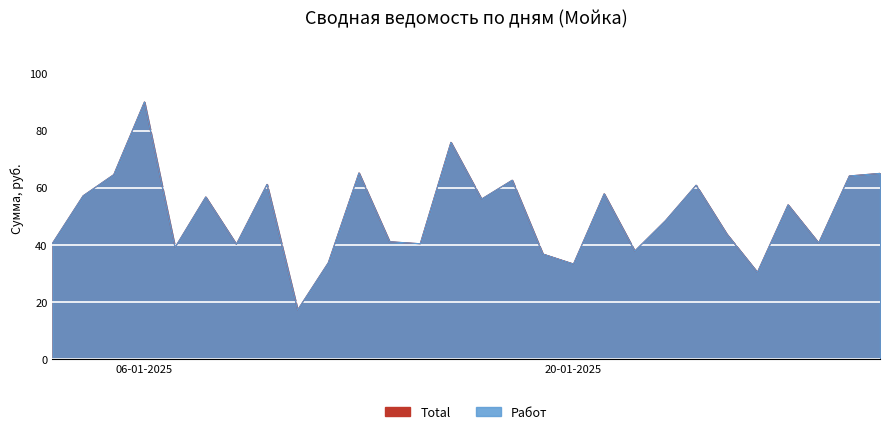

Read the Всего value at 17.01.2025.

56.0